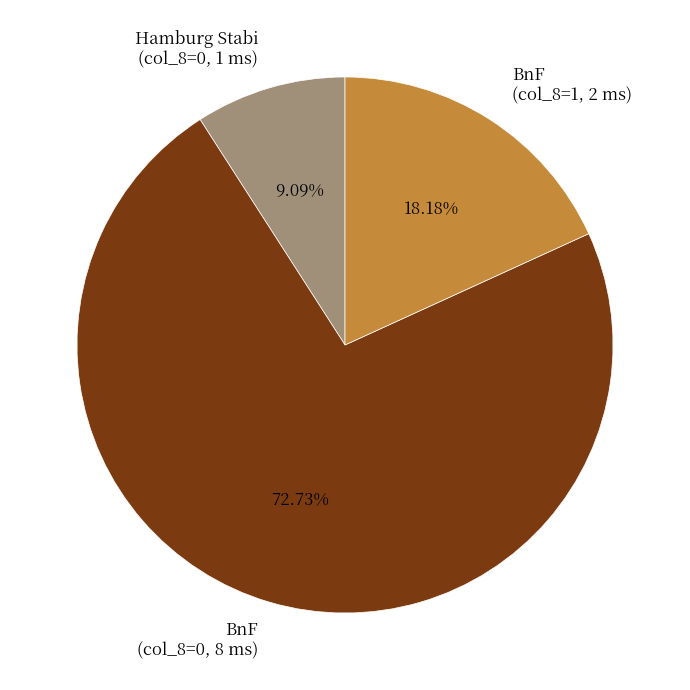

Is there a majority slice in this chart?

Yes